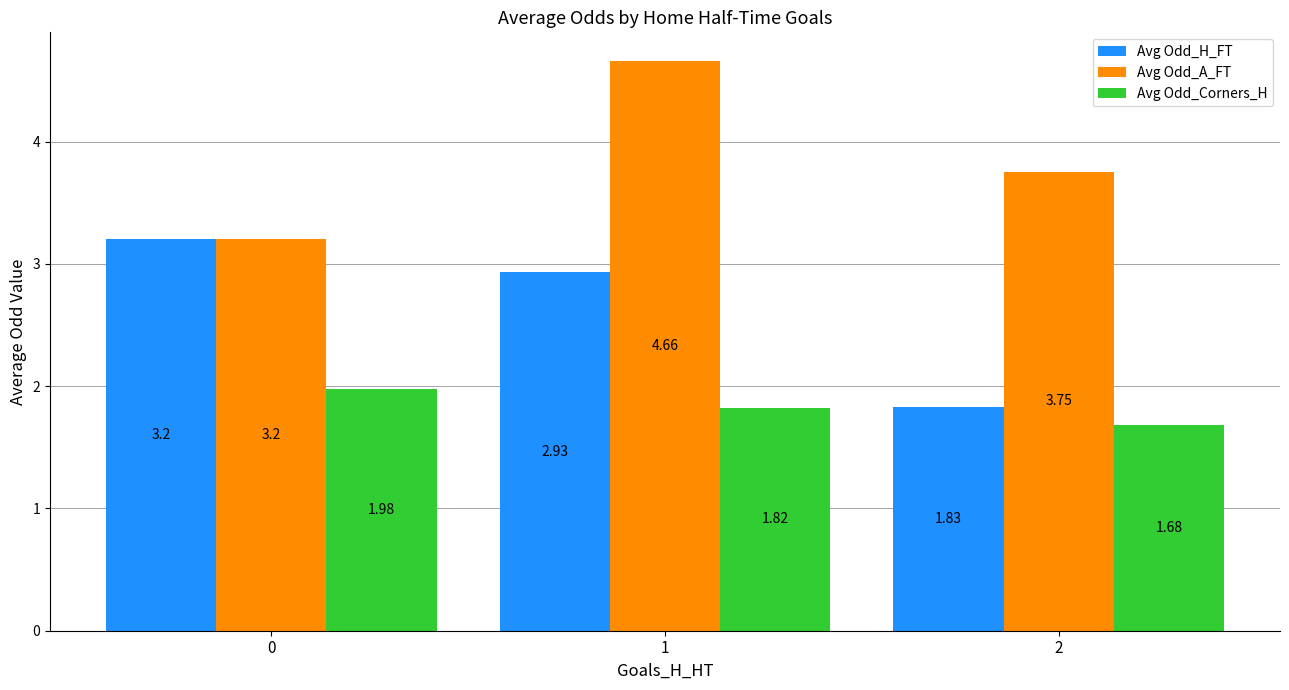

At 1, list the series in order from smallest to largest.

Avg Odd_Corners_H, Avg Odd_H_FT, Avg Odd_A_FT